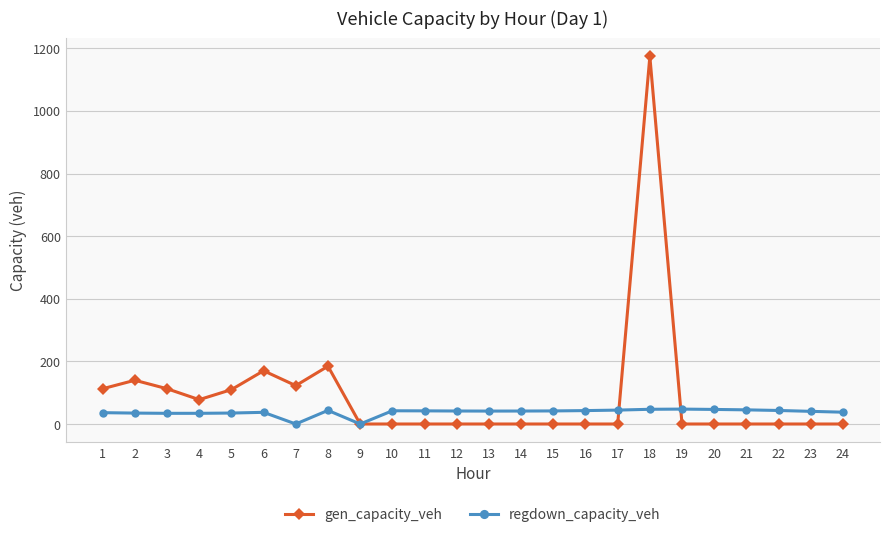

At which category does gen_capacity_veh reach its first local peak?

2